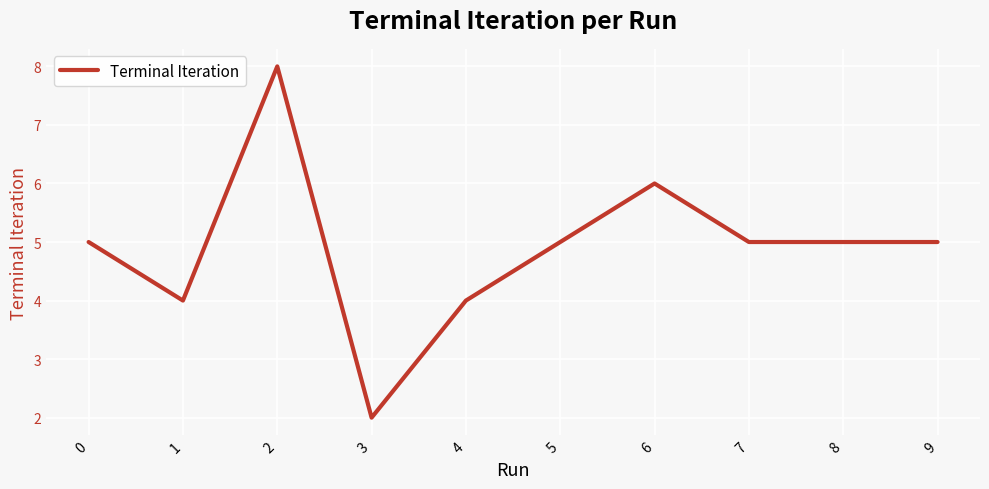

What is the greatest value displayed?

8